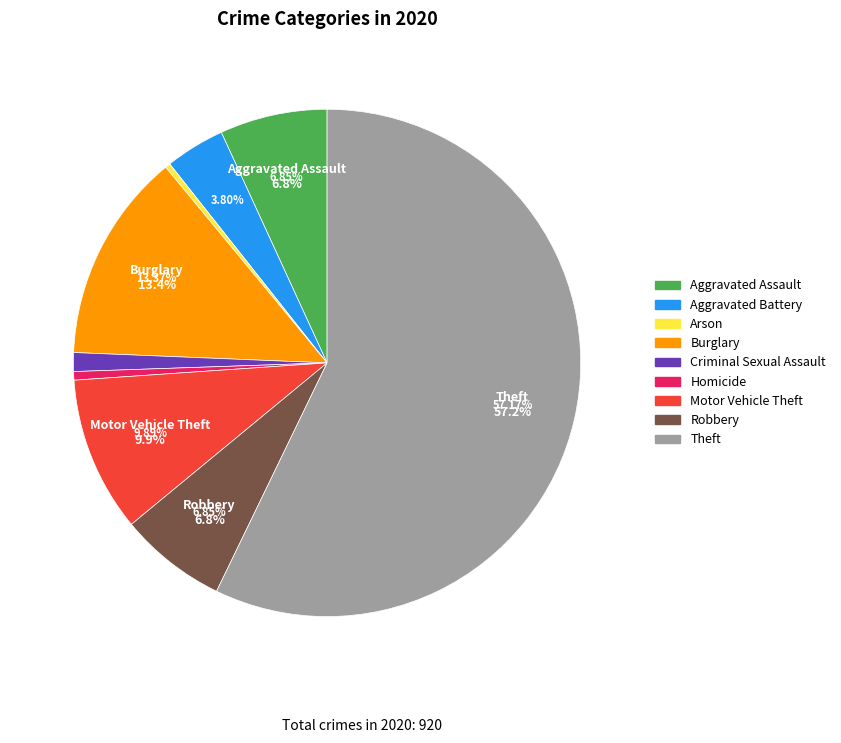

Which category accounts for the majority?

Theft